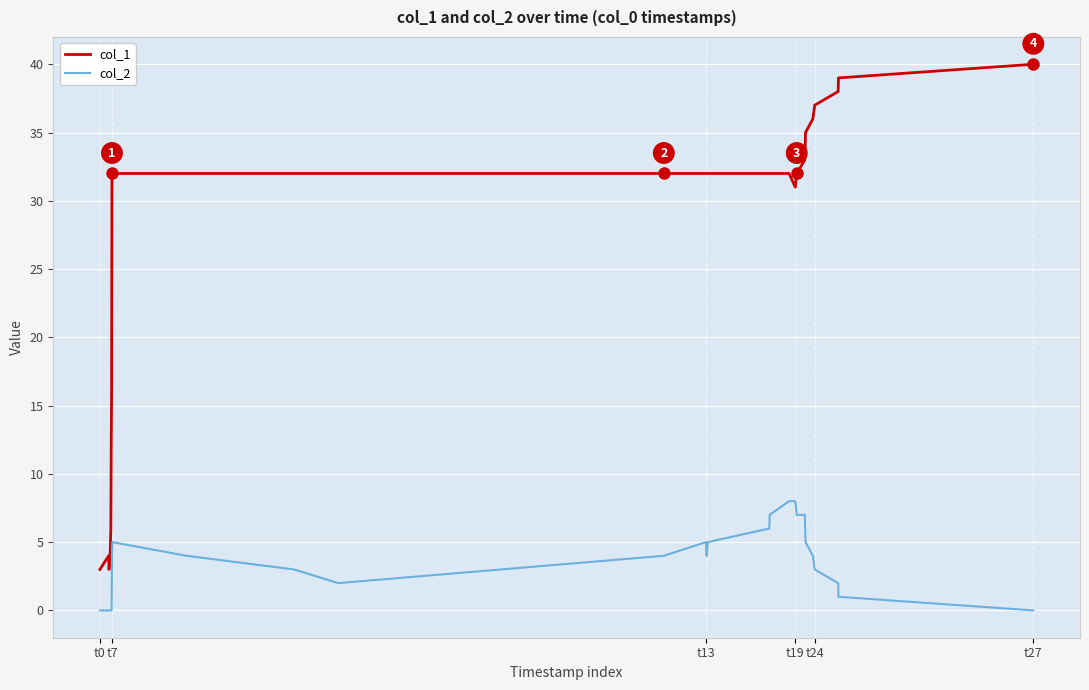

How many lines are shown in the chart?

2